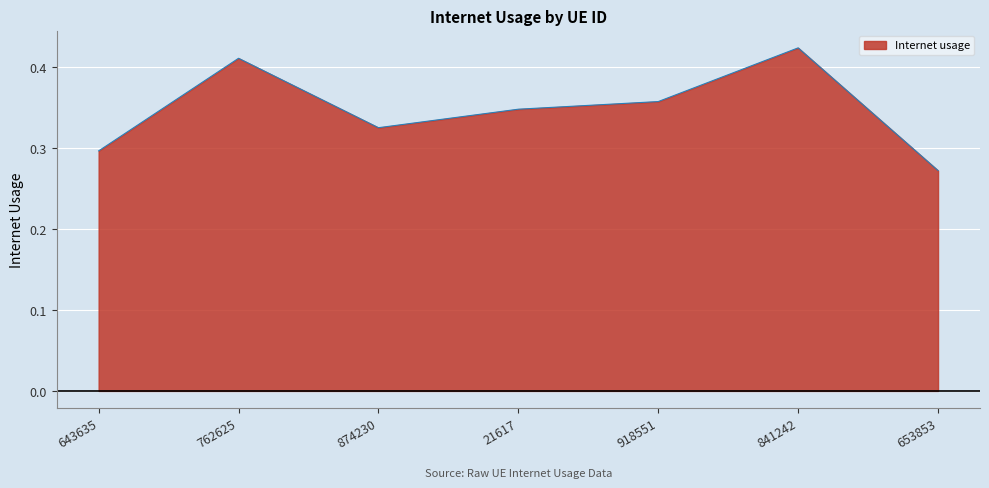

At which category does the chart reach its peak across all series?

841242